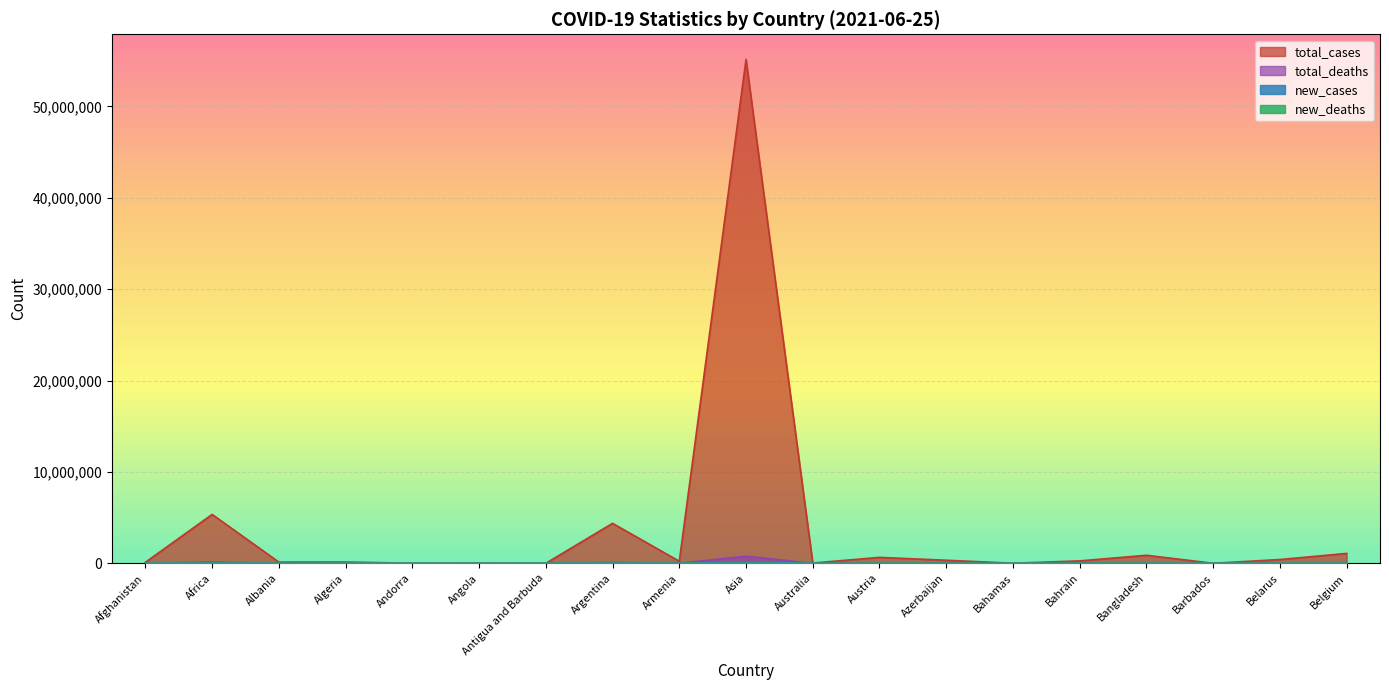

Between Antigua and Barbuda and Bangladesh, which series saw the biggest shift?

total_cases